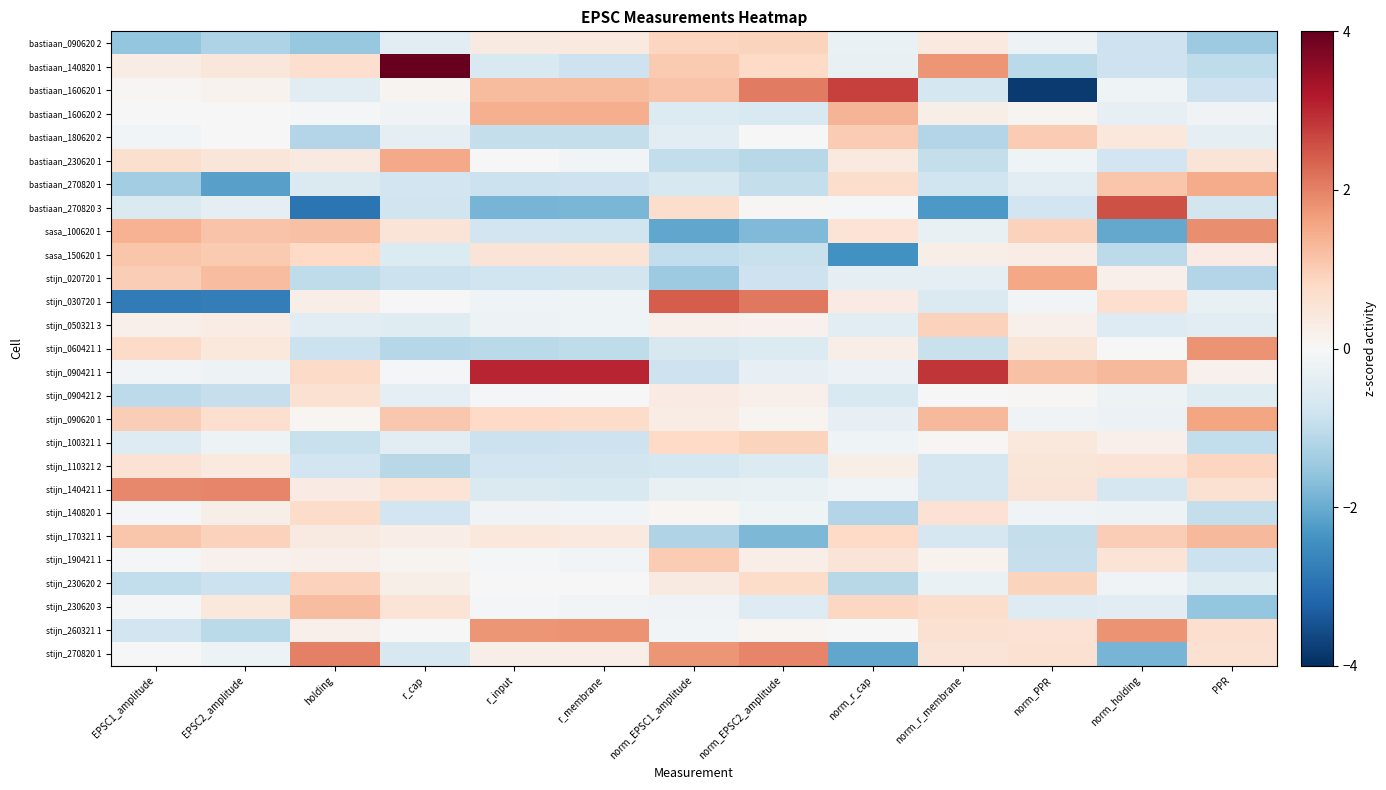

What is the difference between the highest and lowest values at r_membrane?

4.9